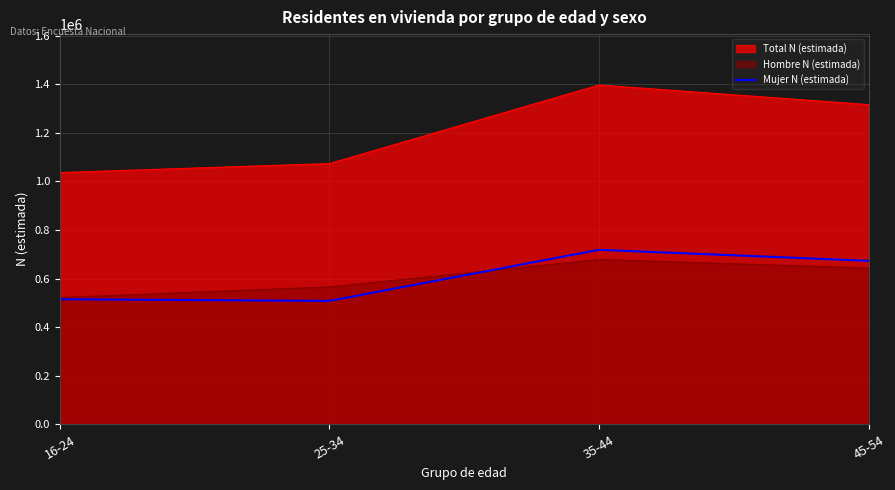

At how many categories does at least one series exceed 788936?

300